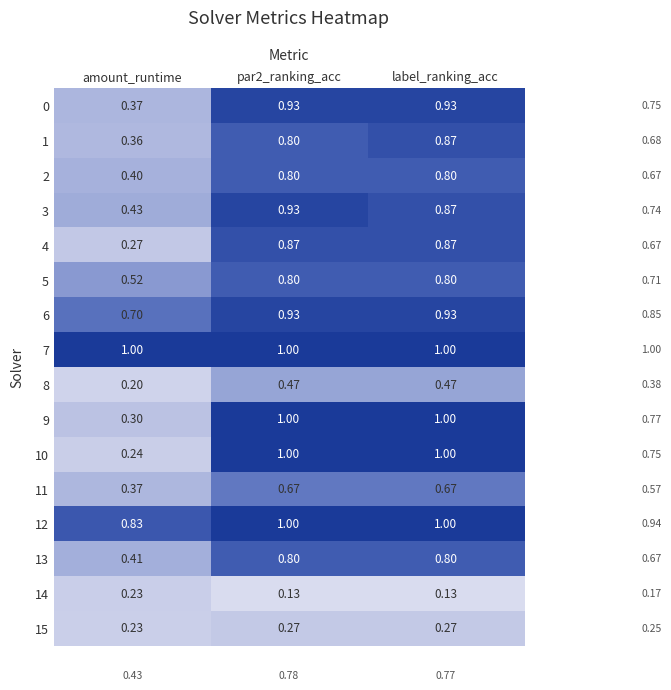

Which category has the lowest value in the 13 series?

amount_runtime